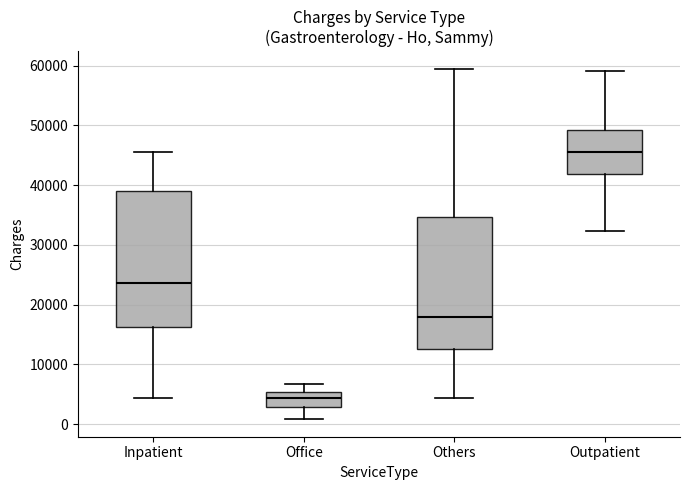

Reading left to right, read every box against the y-axis: the position of its median line, the range the box covers, and the ends of its whiskers. The values are not printed on the chart, so give them approximately, as read against the axis.

Inpatient: median 24000, box 16000 to 39000, whiskers 4000 to 46000
Office: median 4000, box 3000 to 5000, whiskers 1000 to 7000
Others: median 18000, box 13000 to 35000, whiskers 4000 to 59000
Outpatient: median 46000, box 42000 to 49000, whiskers 32000 to 59000